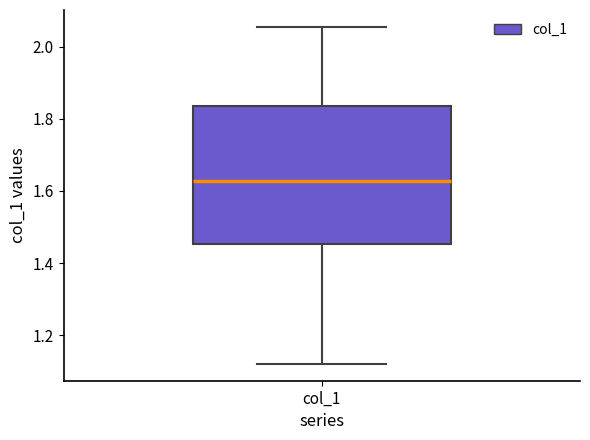

Transcribe this box plot: give where the median line is, the range the box spans, and where the two whiskers end, as read against the y-axis. The values are not printed on the chart, so give them approximately, as read against the axis.

median 1.62, box 1.46 to 1.84, whiskers 1.12 to 2.06